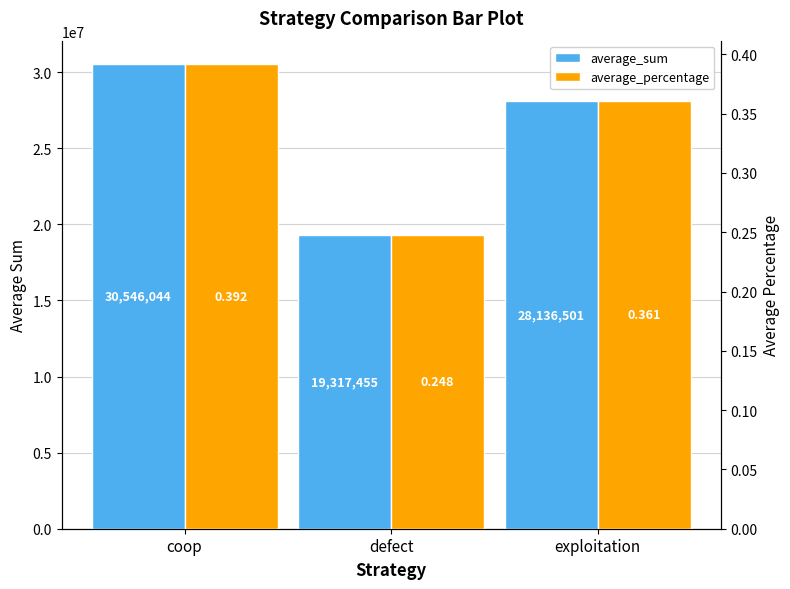

How many distinct data groups are displayed?

2